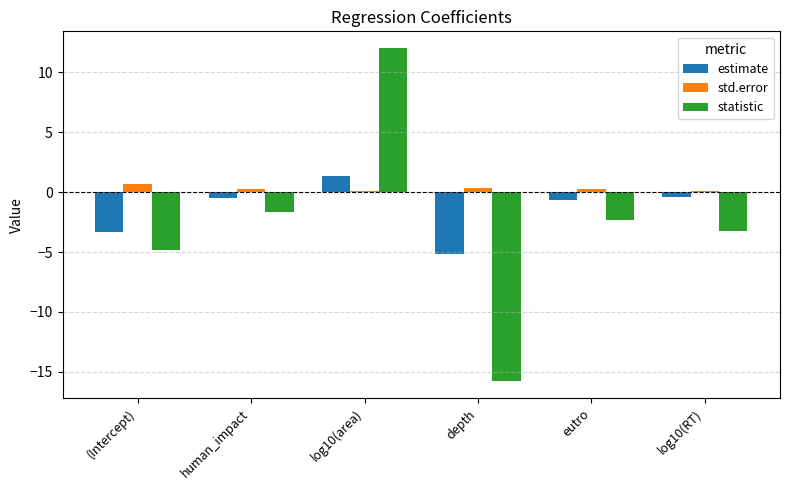

Which series has the largest total across all categories?

std.error